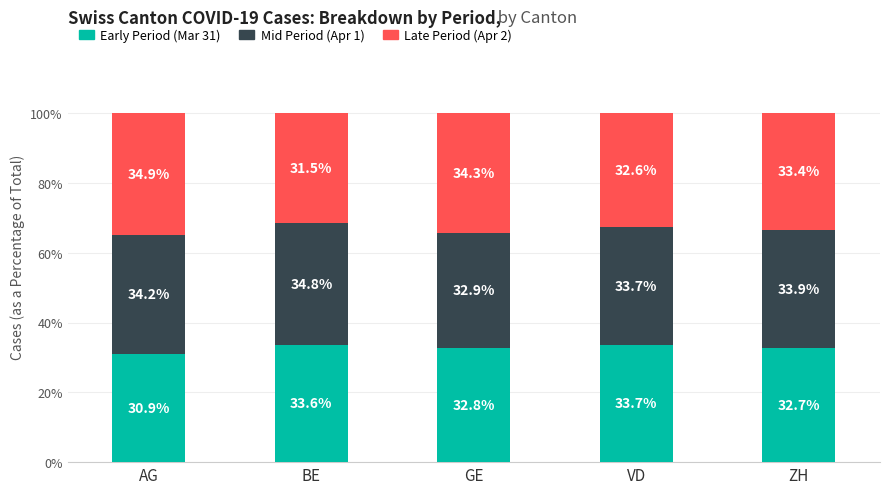

List the labels in order of Early Period (Mar 31) value, smallest first.

AG, ZH, GE, BE, VD